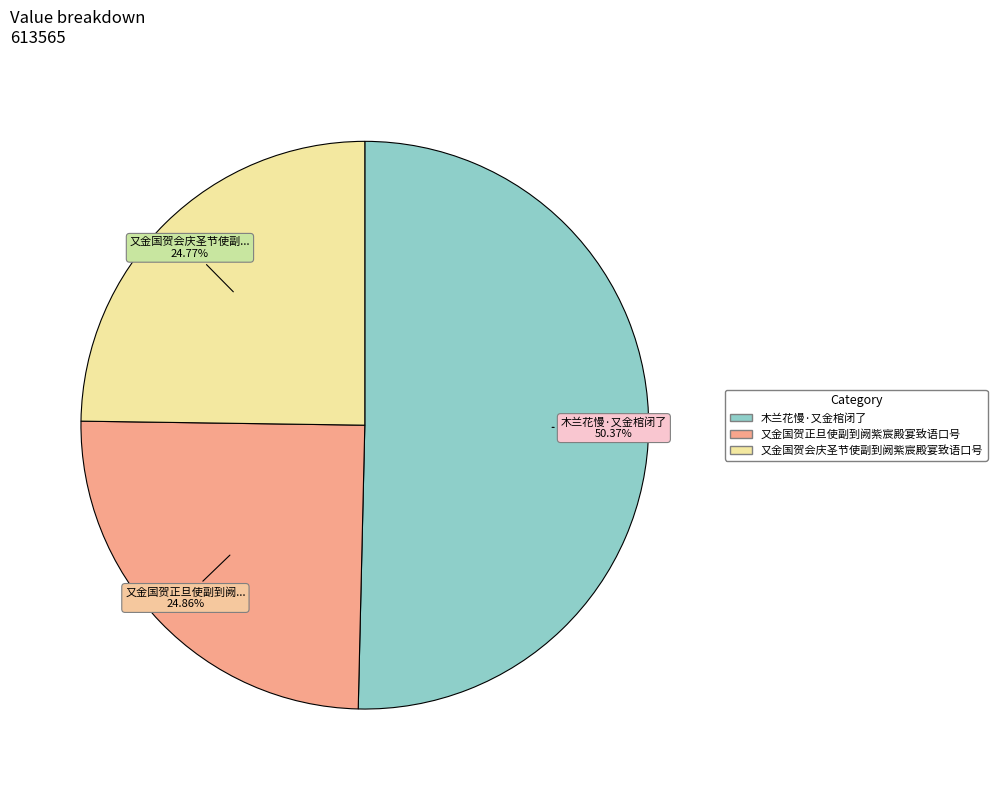

Count the number of slices in the pie.

3